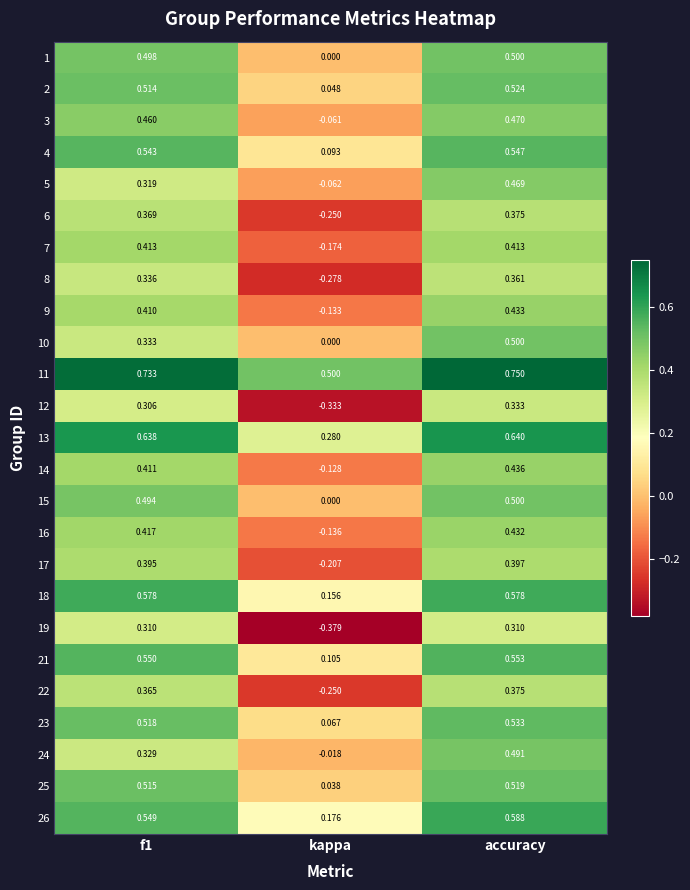

Where is 22 nearest to the value 0?

kappa